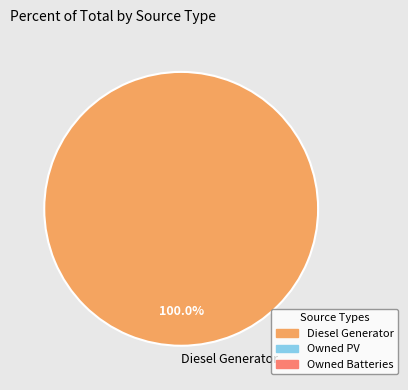

Does Diesel Generator account for over 50% of the chart?

Yes